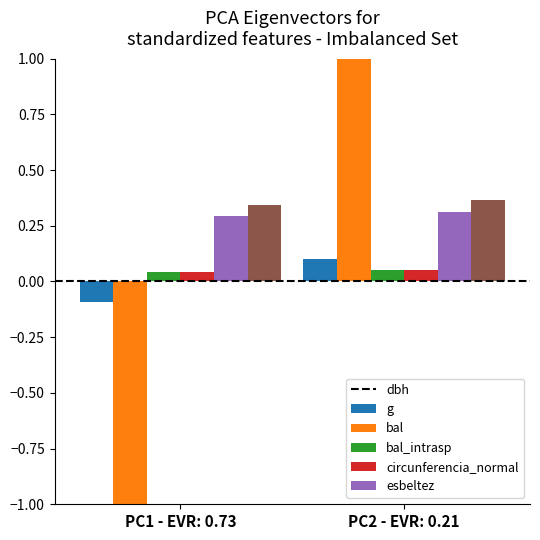

What is the total value across all series at PC2 - EVR: 0.21?

1.9